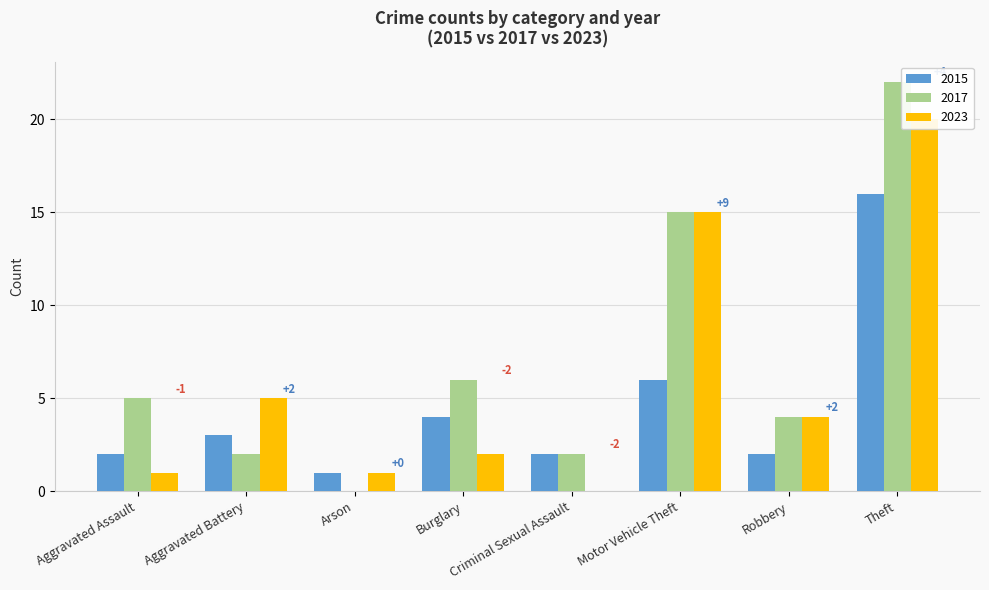

How many groups of bars are there?

8